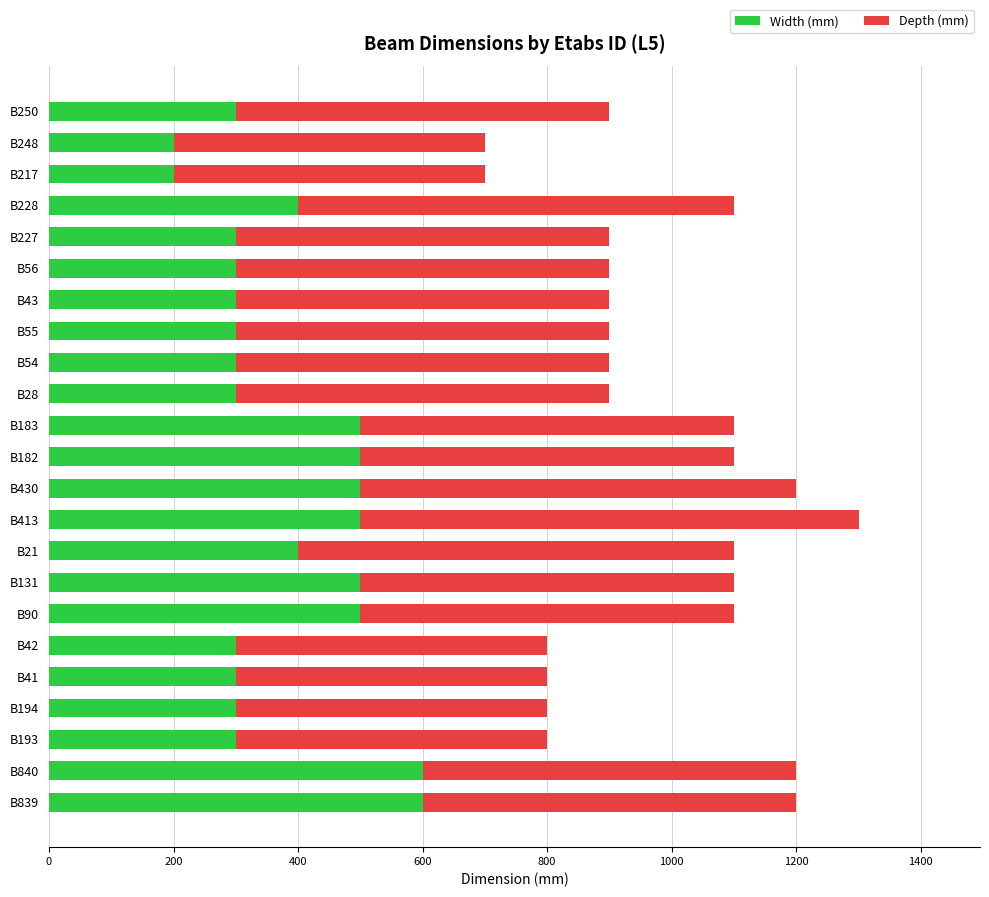

Is it true that Width (mm) equals 400 at B228?

True